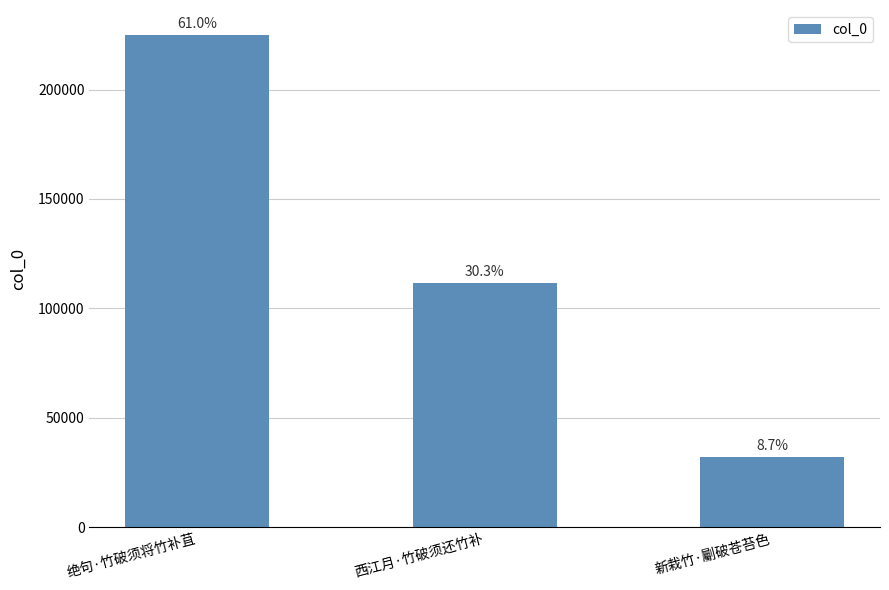

Is it true that the value at 绝句·竹破须将竹补苴 is 82875?

False